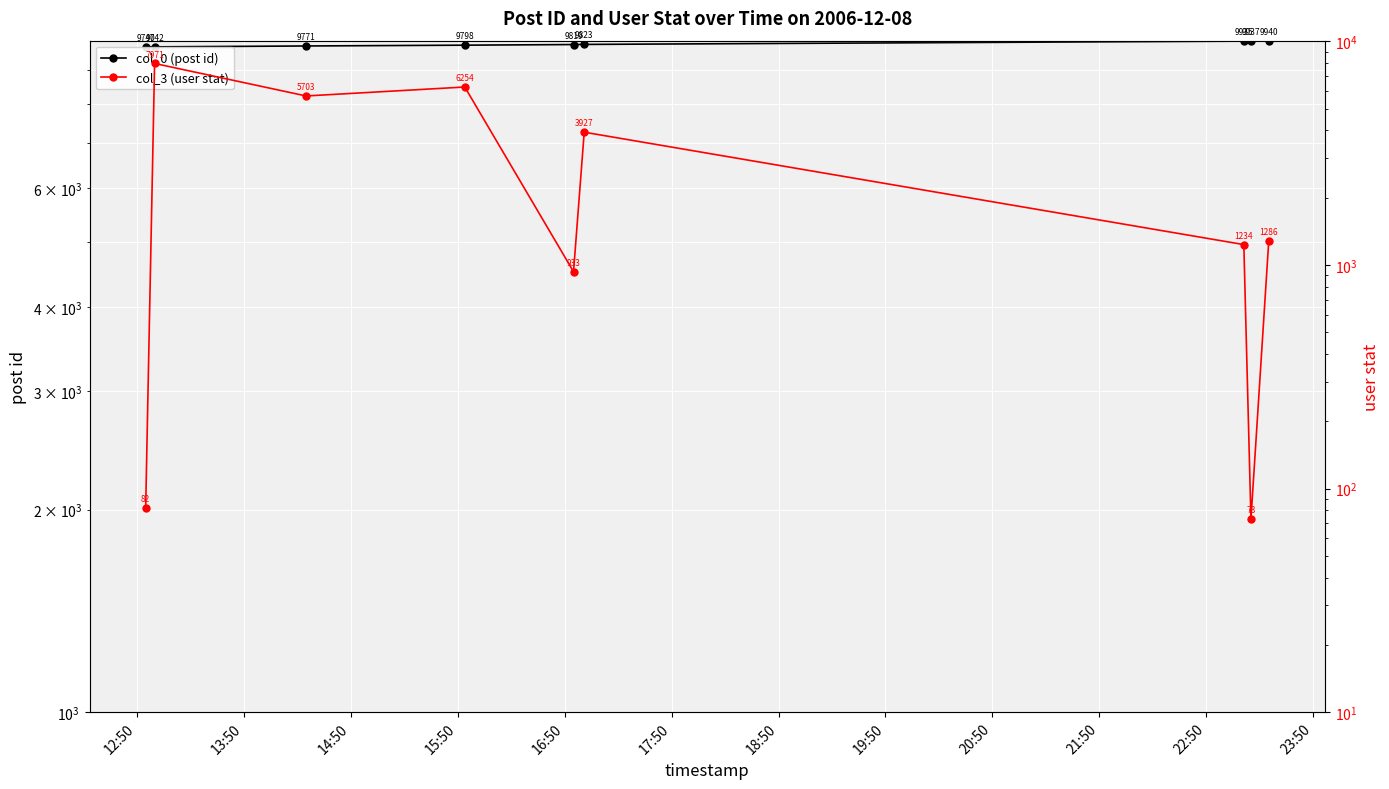

Reading left to right, what are all the values shown in this chart?

col_0 (post id): 9740	9742	9771	9798	9819	9823	9935	9937	9940
col_3 (user stat): 82	7971	5703	6254	933	3927	1234	73	1286